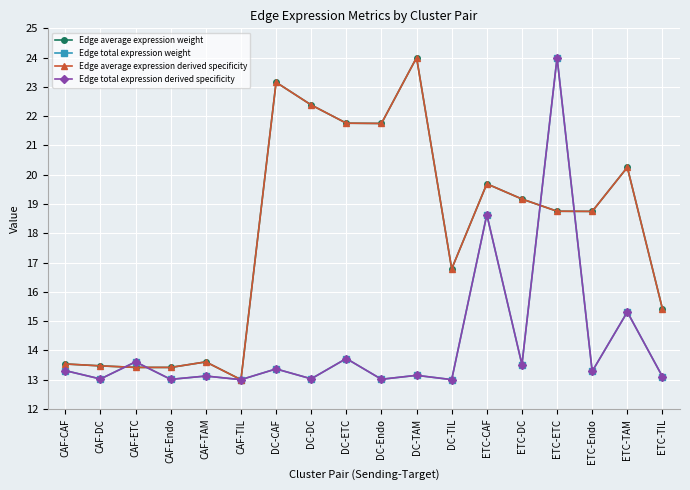

What is the label of the 18th point from the right?

CAF-CAF